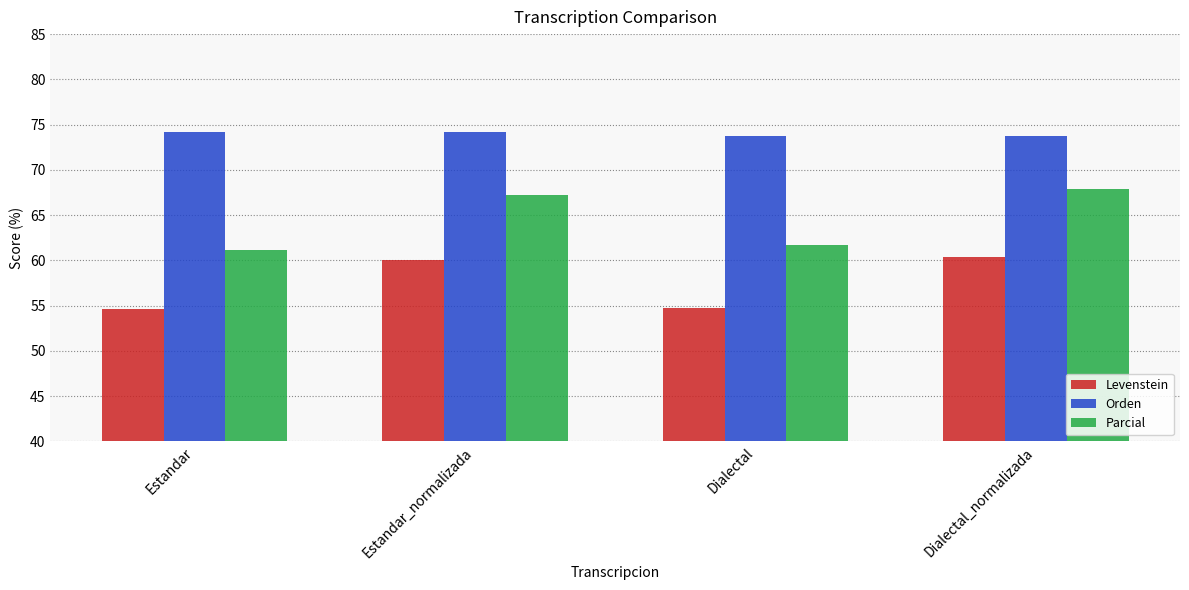

What is the average value of the Orden series?

74.0